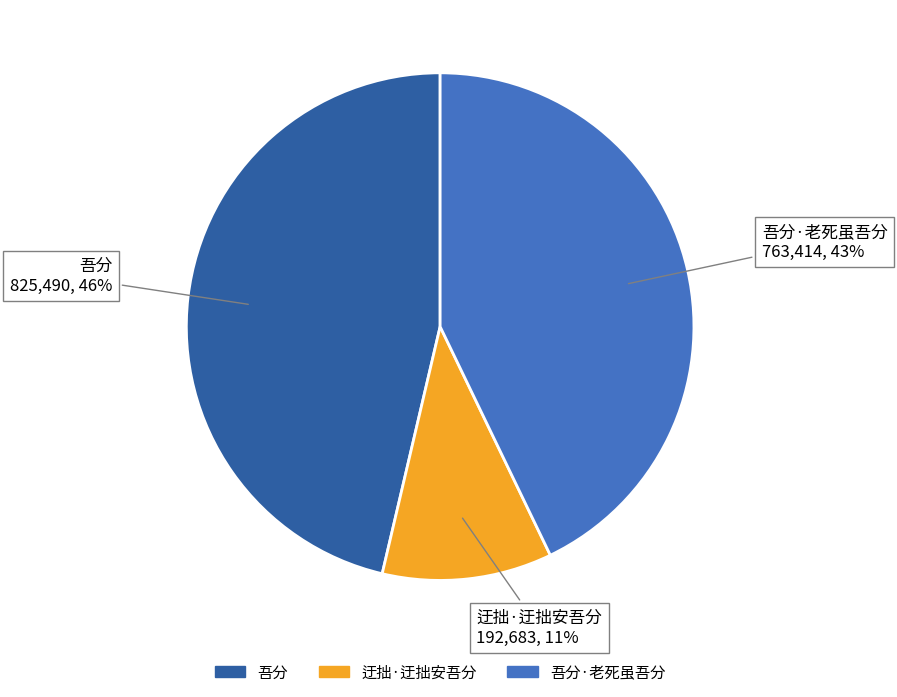

To the nearest percent, what is the average slice percentage?

33%